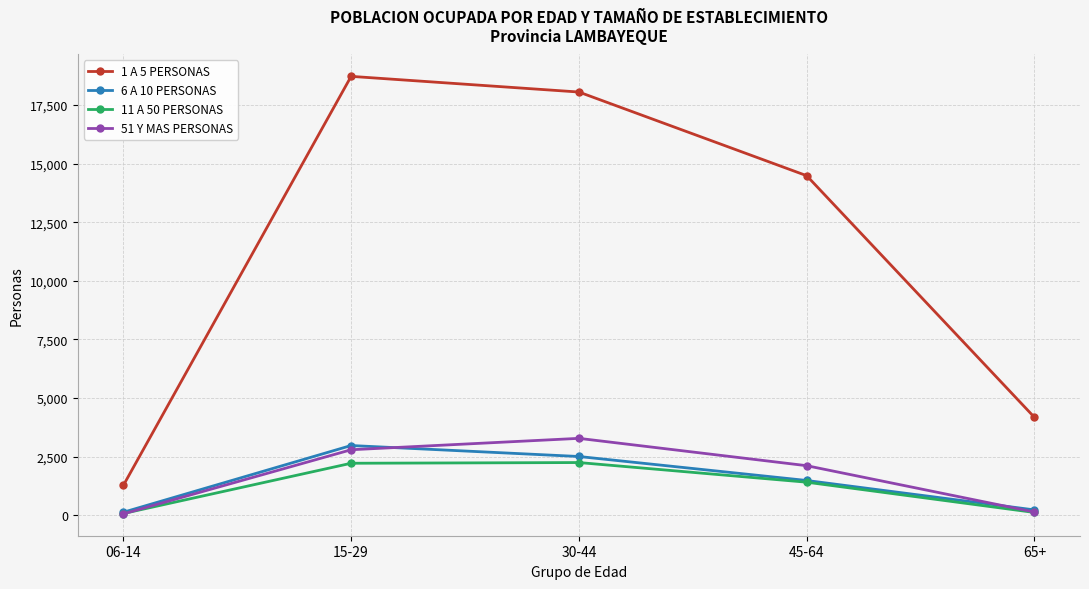

How many categories are shown in the chart?

5